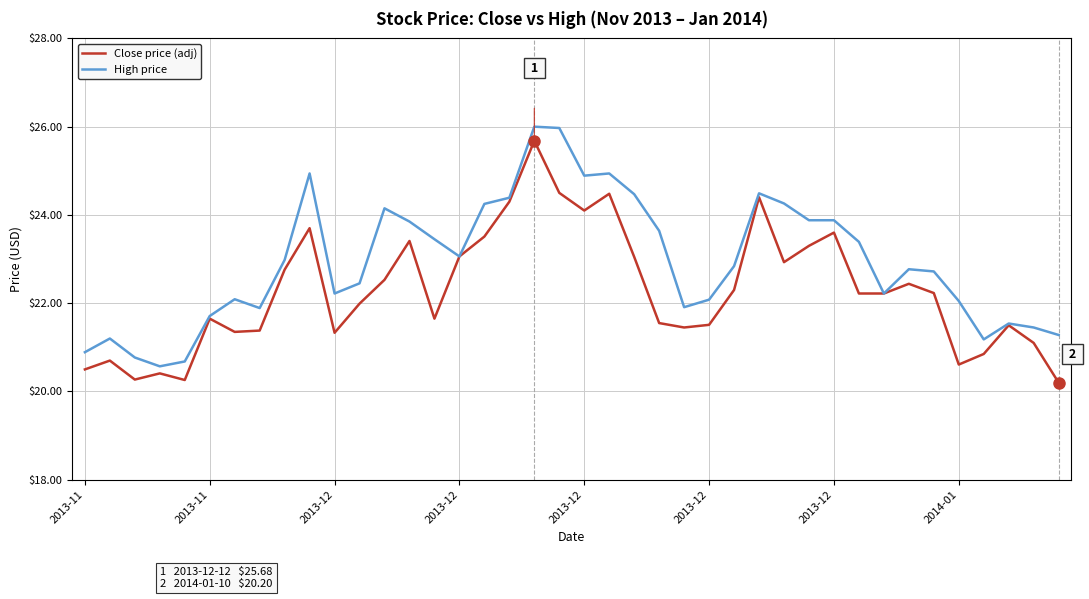

What is the maximum value shown in the chart?

26.0